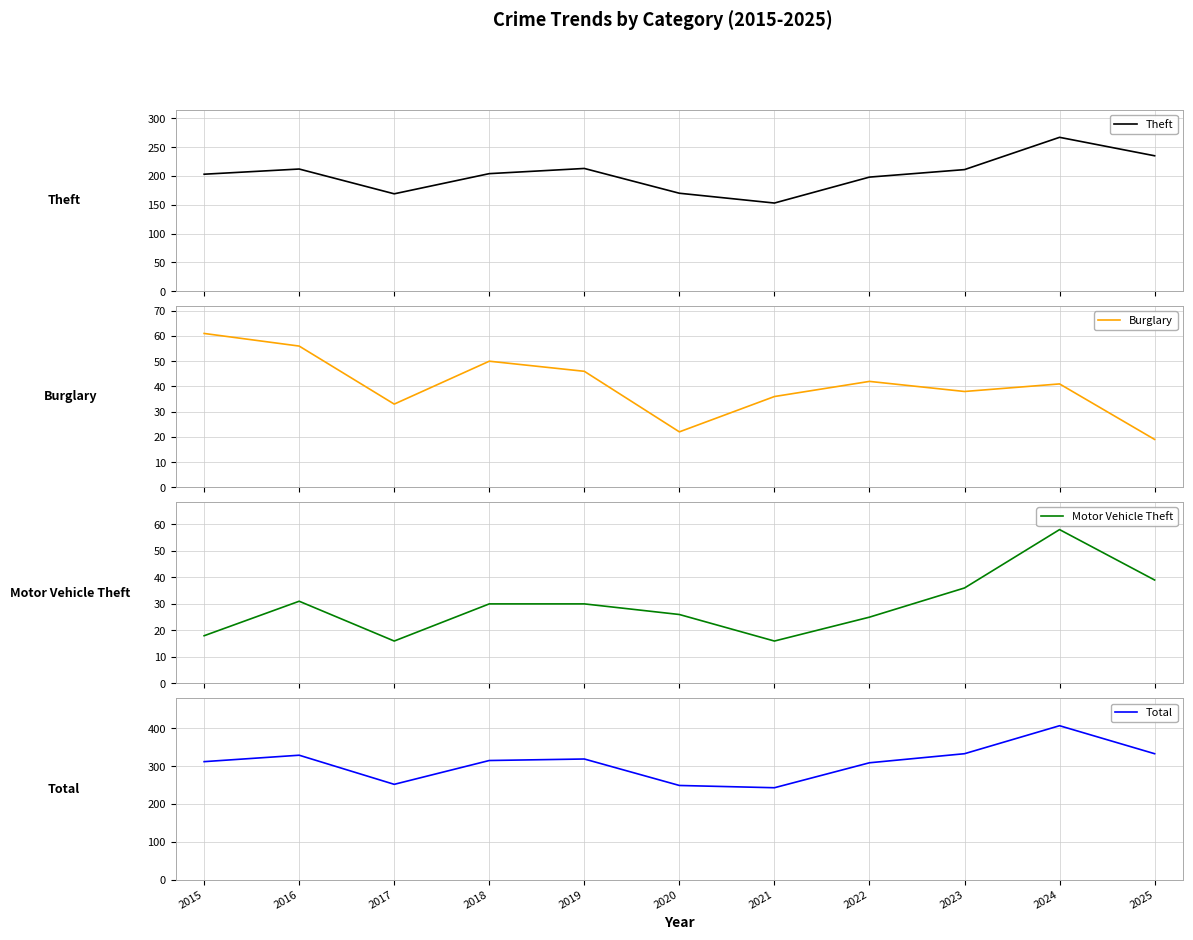

What is the total value across all series at 2024?

773